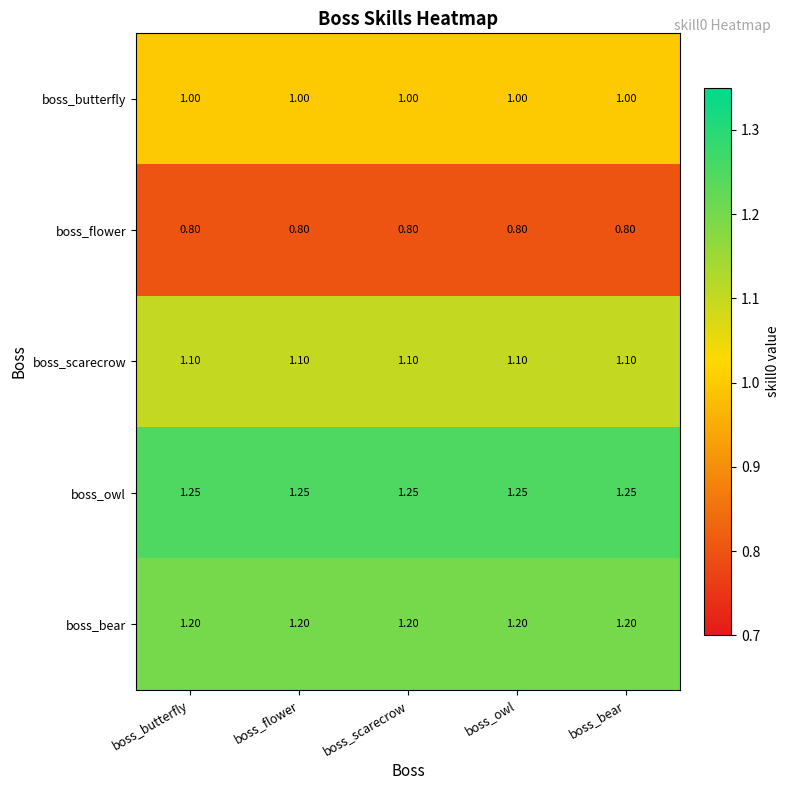

What is the minimum value shown in the chart?

0.8